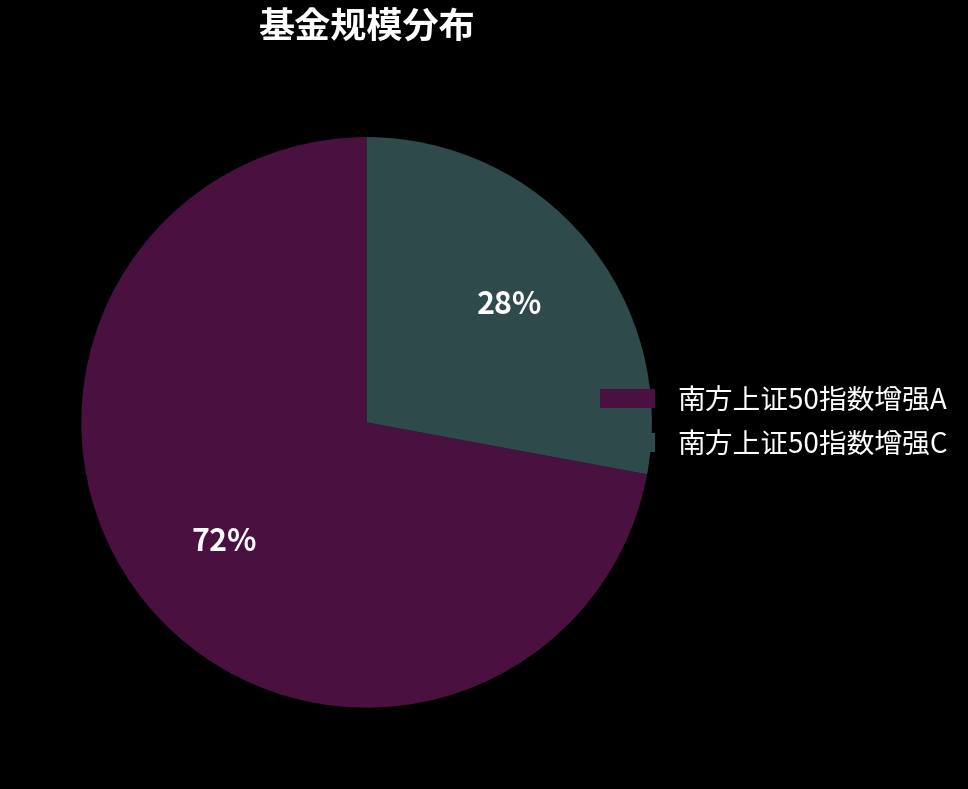

Which has a higher value, 南方上证50指数增强C or 南方上证50指数增强A?

南方上证50指数增强A